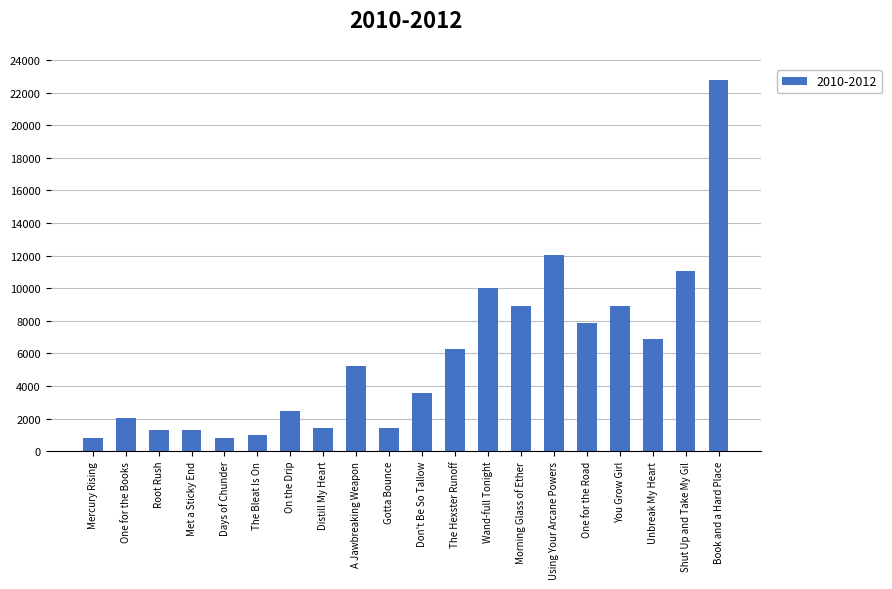

What is the difference between the second highest and minimum values?

11230